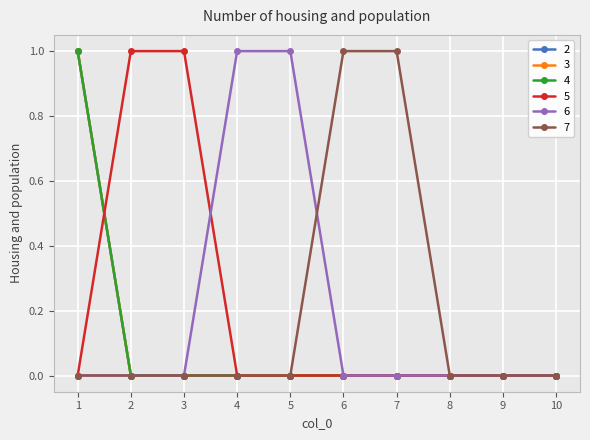

Does the chart have visible grid lines?

Yes